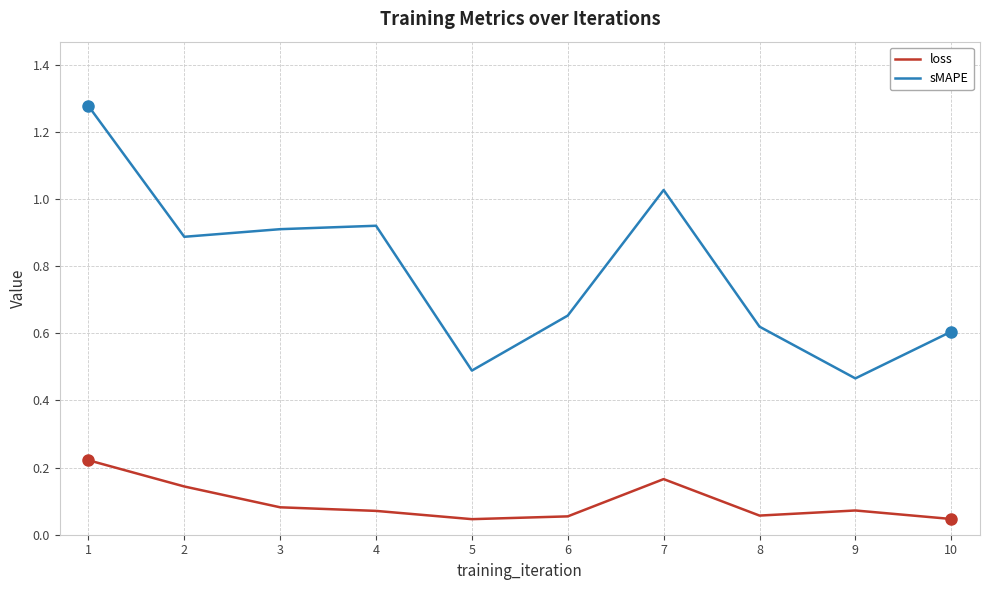

True or false: sMAPE and loss intersect in this chart.

False